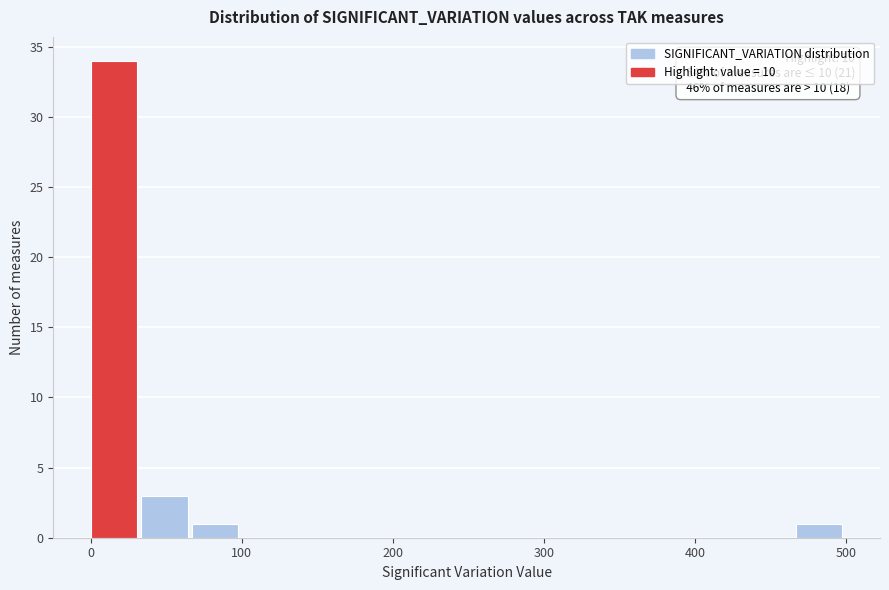

Read against the x-axis, roughly where is the centre of the tallest bar?

20